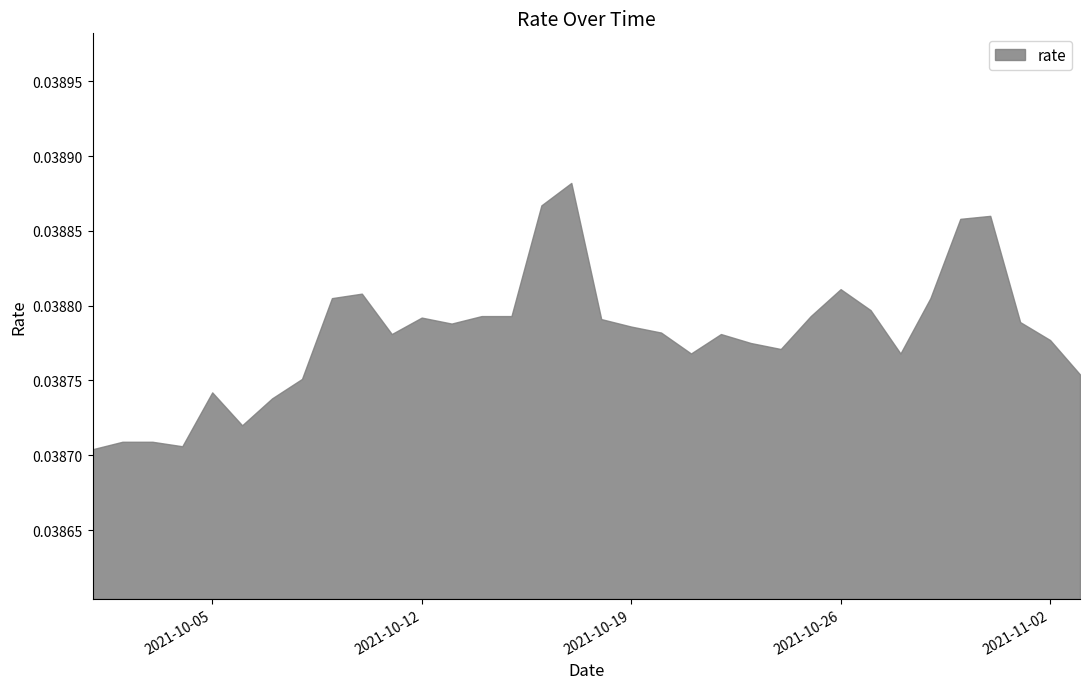

True or false: the data has more than 2 interior local peaks.

True